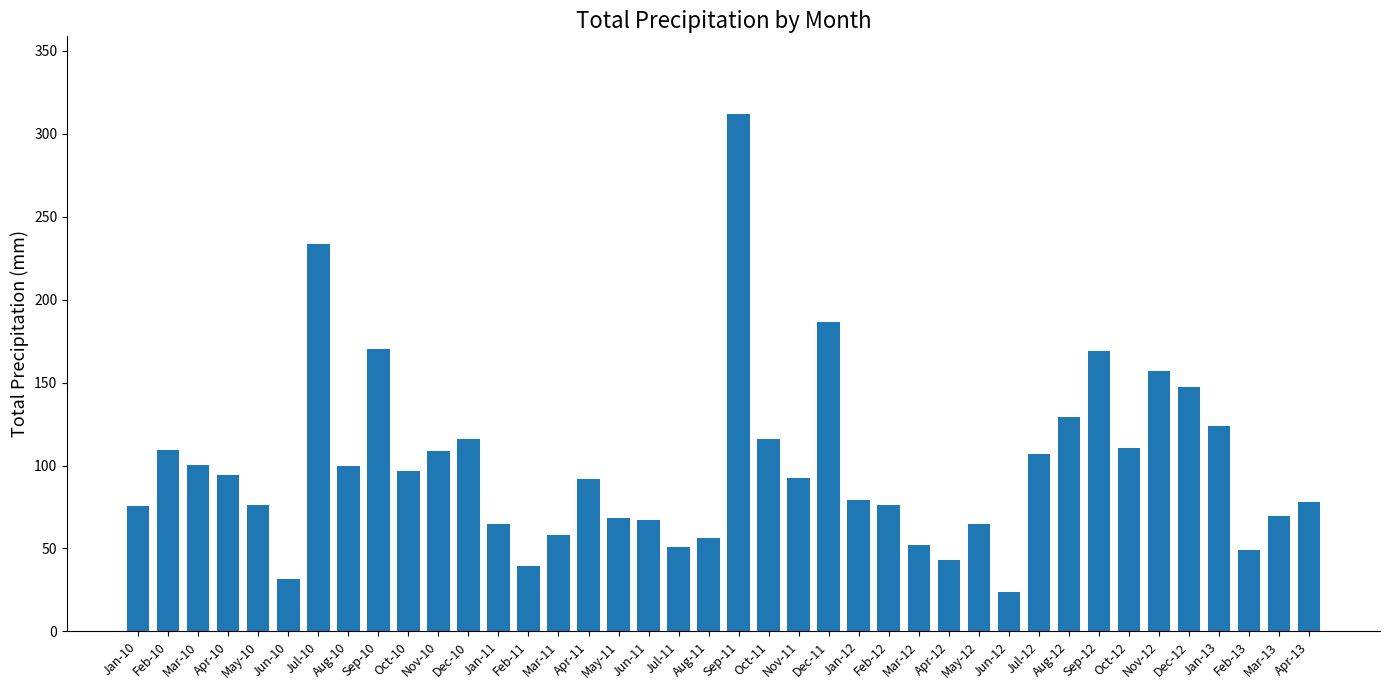

What is the label of the 12th bar from the left?

Dec-10